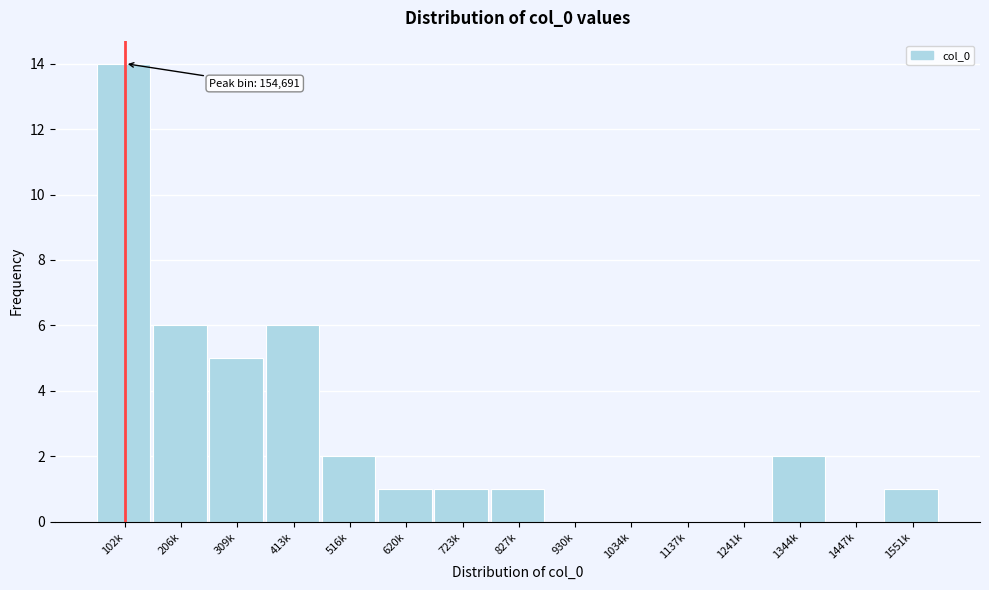

Reading left to right, transcribe all the data shown in this chart.

102k=14	206k=6	309k=5	413k=6	516k=2	620k=1	723k=1	827k=1	930k=0	1034k=0	1137k=0	1241k=0	1344k=2	1447k=0	1551k=1